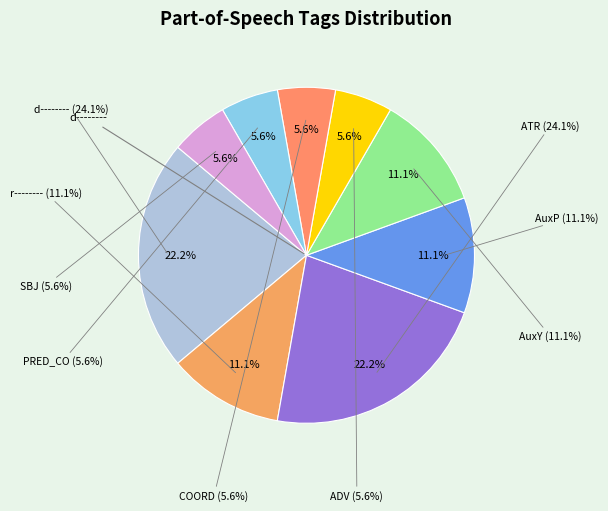

What percentage is the ATR slice, to the nearest percent?

22%